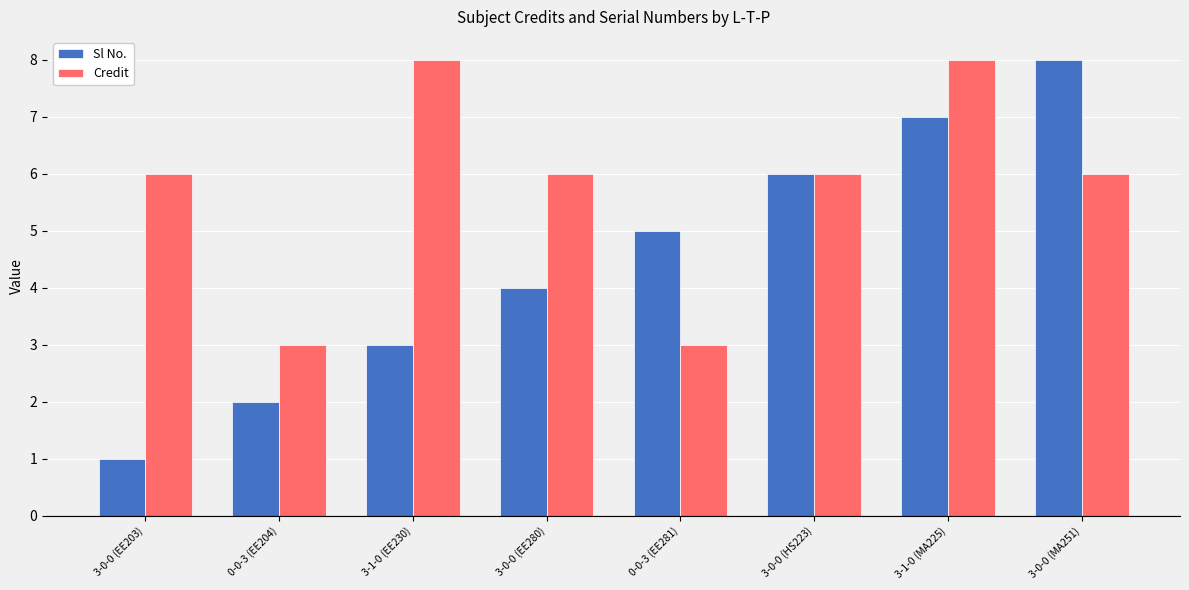

At which category is the sum across all series the highest?

3-1-0 (MA225)